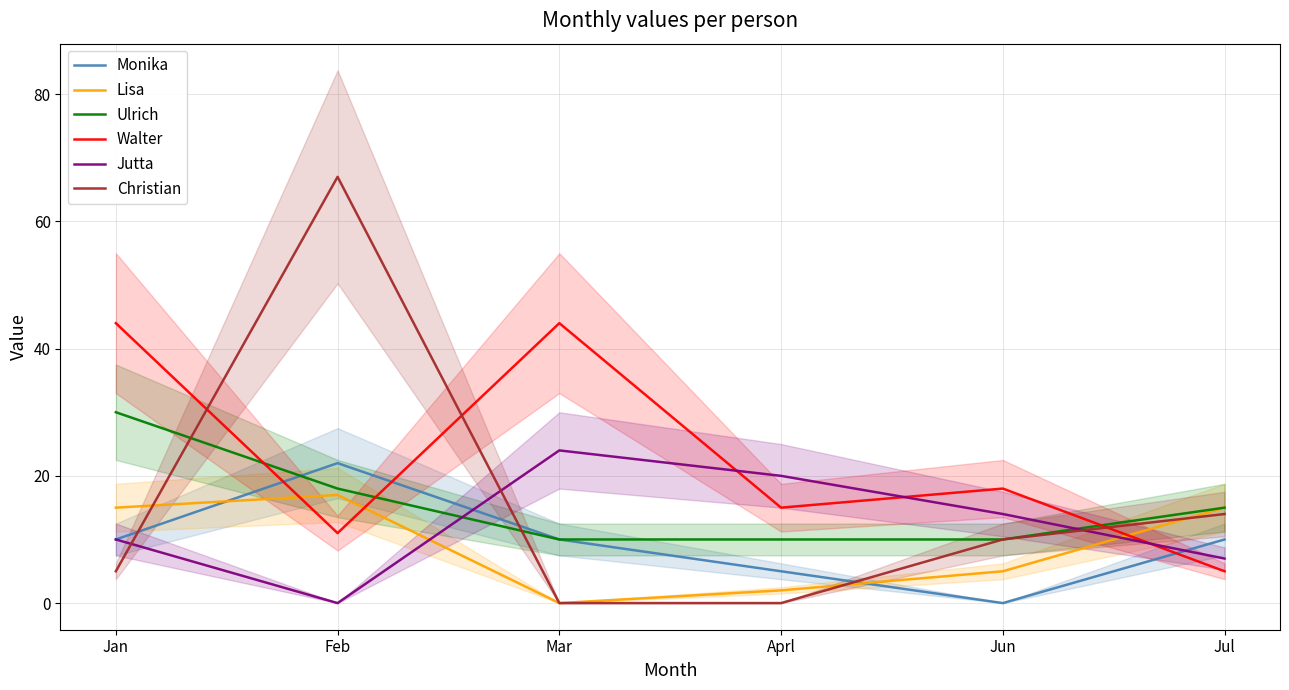

Which series has the largest total across all categories?

Walter